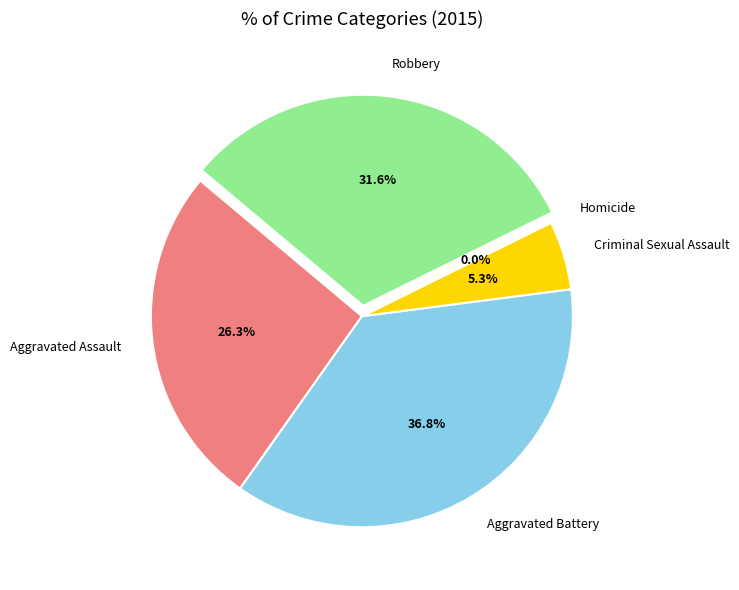

Count the number of slices in the pie.

5